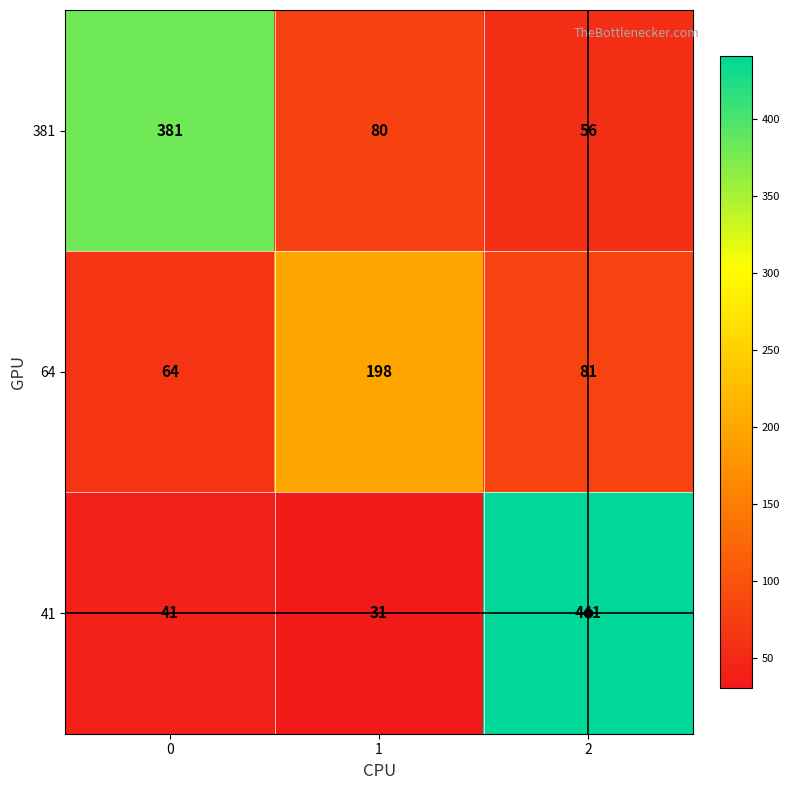

The value of 64 at 1 is 77. True or false?

False